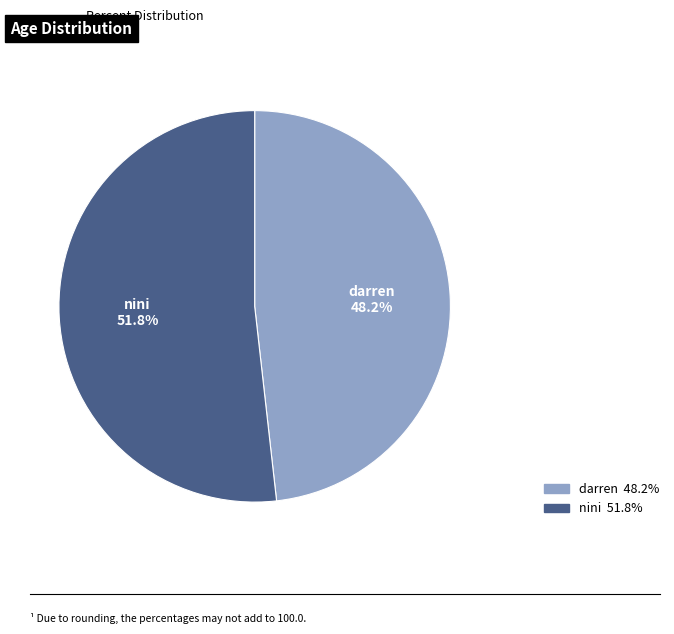

Is there a majority slice in this chart?

Yes